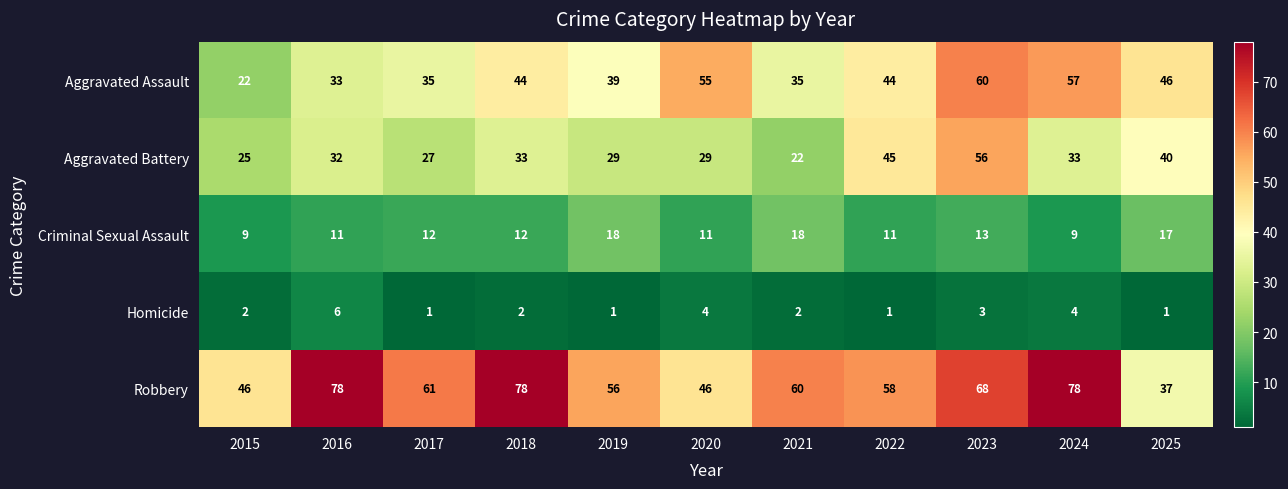

Is it true that Homicide equals 5 at 2023?

False